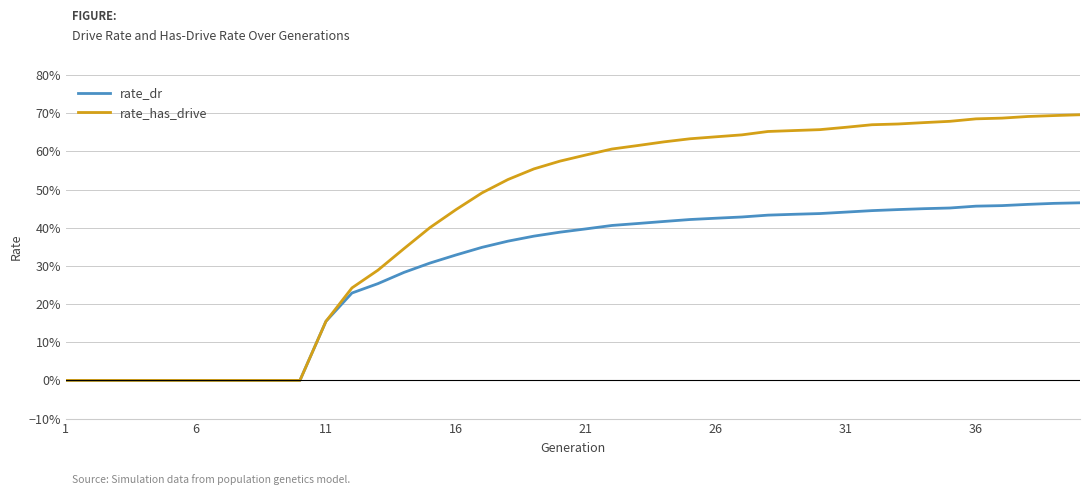

Is this an area chart (filled region under the line)?

No